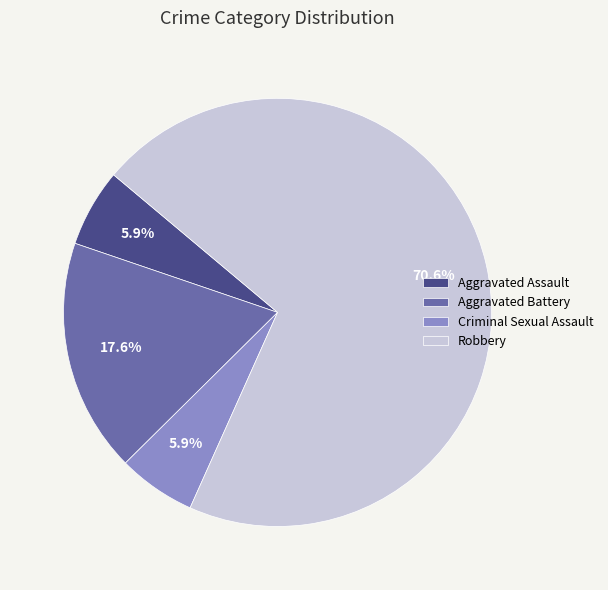

What is the ratio of the value at Criminal Sexual Assault to the value at Aggravated Assault?

1.0